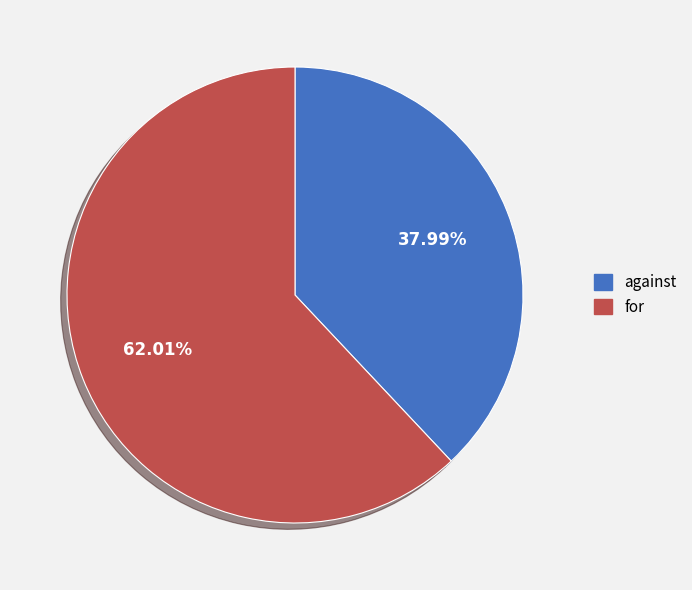

How many segments does this pie chart have?

2